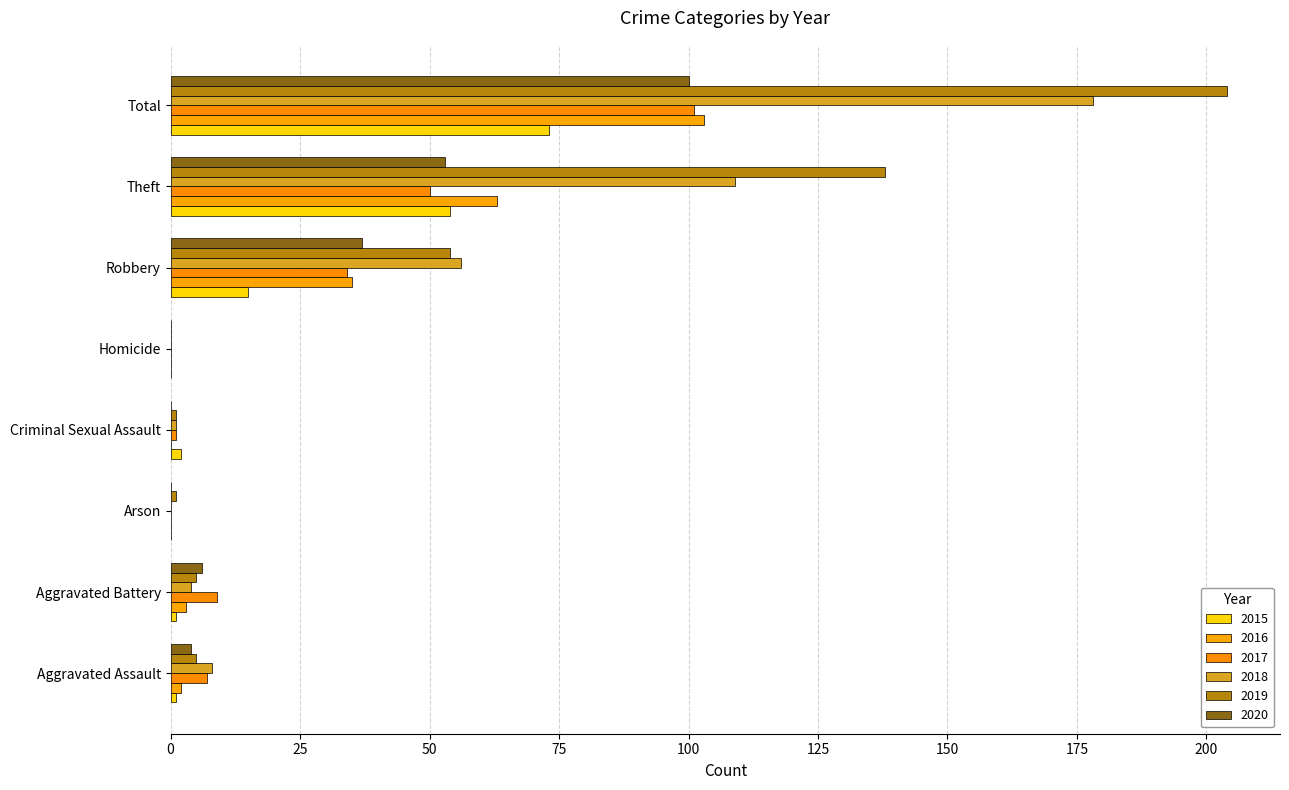

Where does the 2017 series first go above 9?

Robbery